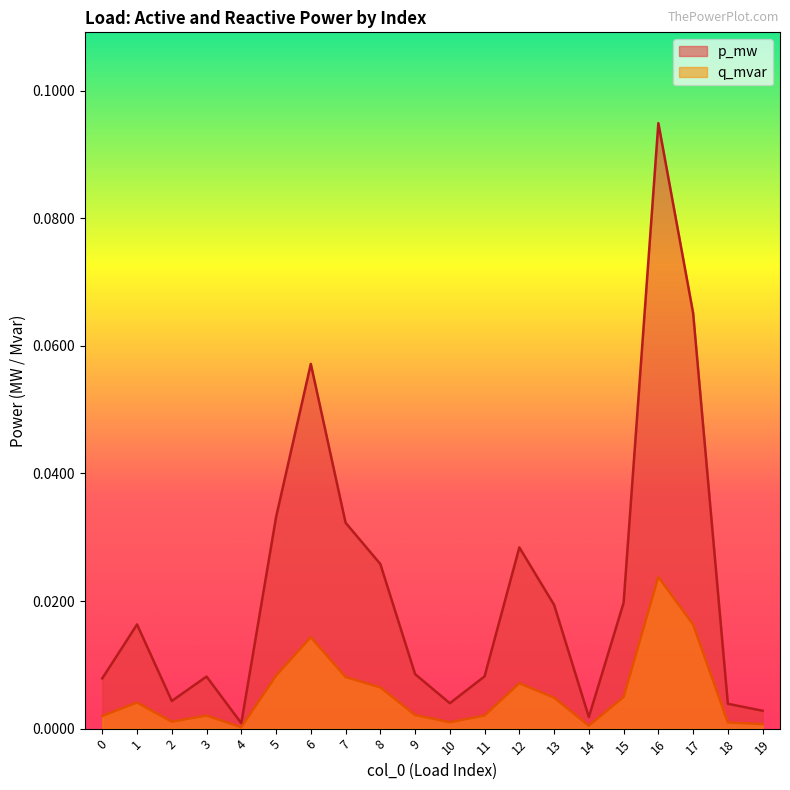

At how many categories does at least one series exceed 0?

20